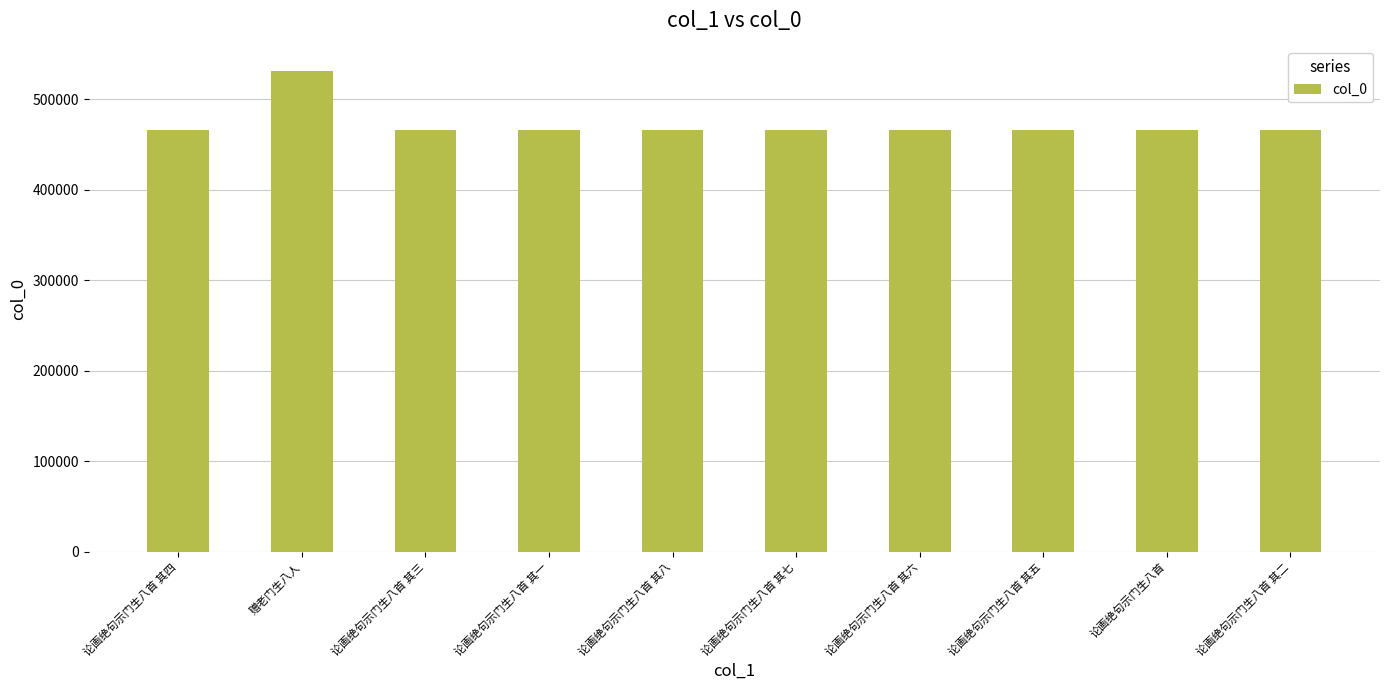

Is it true that the value at 论画绝句示门生八首 其三 is 465766?

True